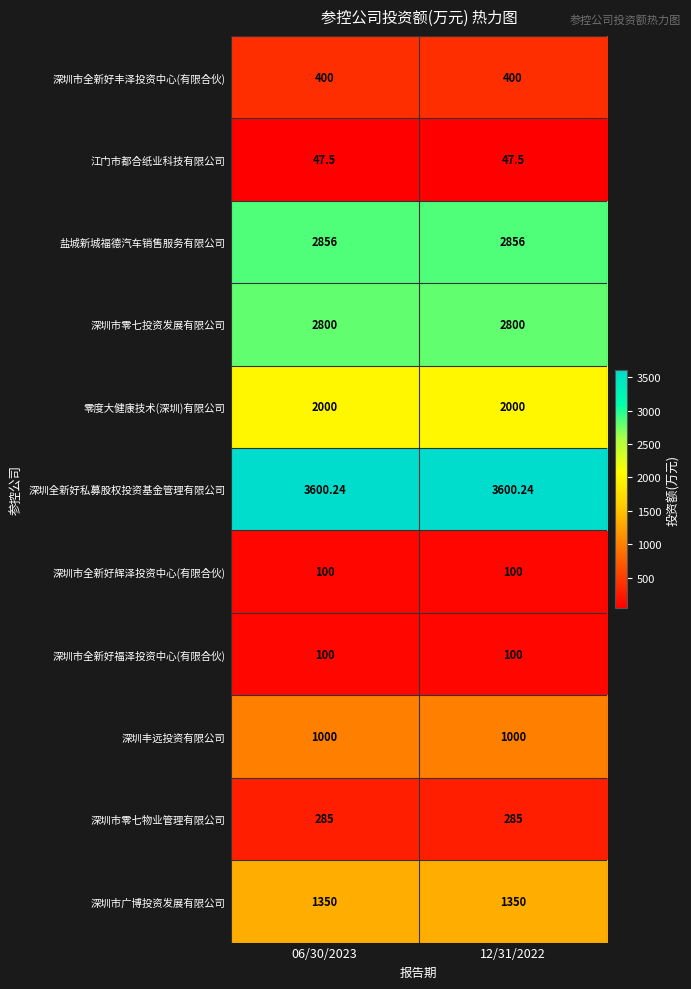

Which series has the largest total across all categories?

深圳全新好私募股权投资基金管理有限公司